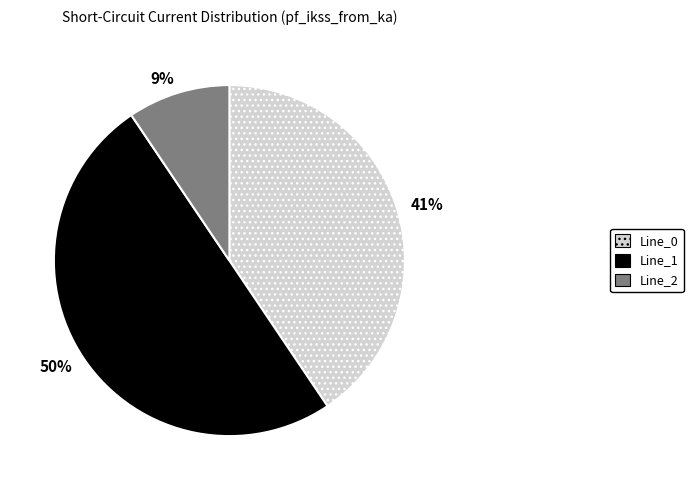

The Line_0 slice represents 53% of the pie. True or false?

False